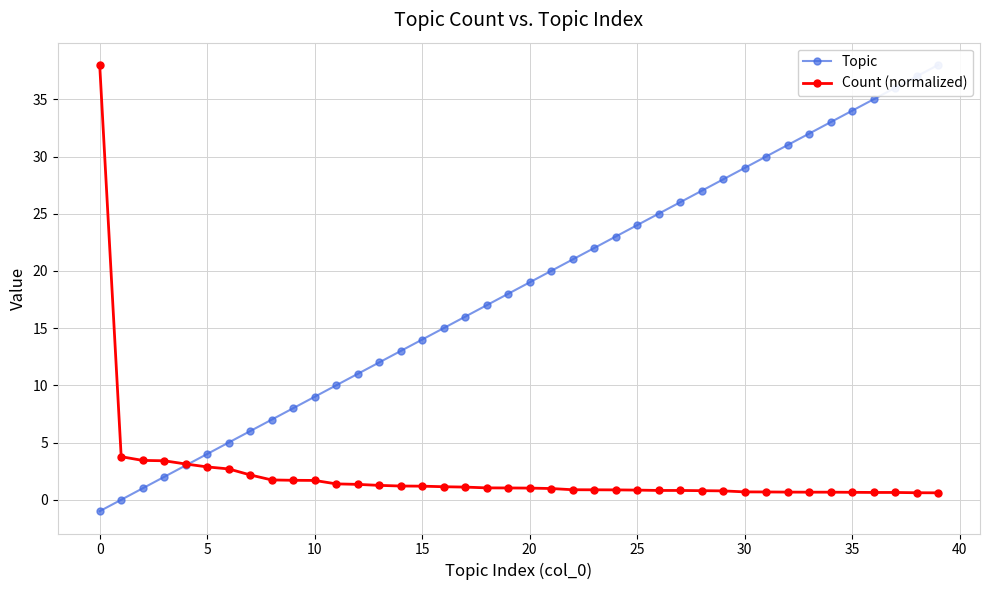

Count the number of categories in the chart.

40